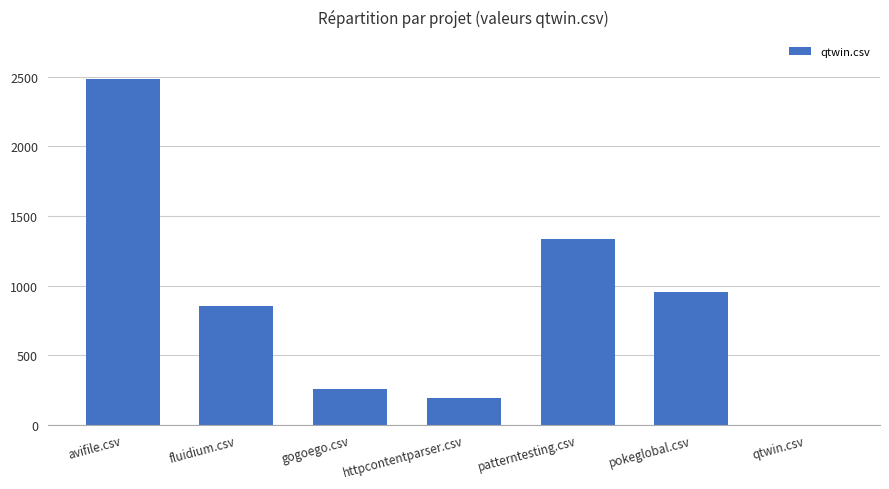

Where is the data nearest to the value 1244?

patterntesting.csv